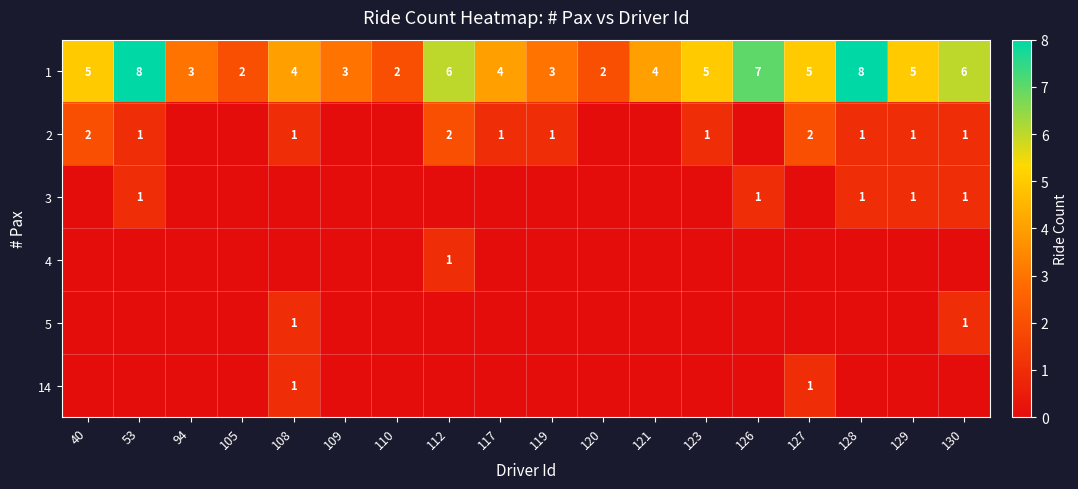

The 1 series shows 7 at 126. True or false?

True